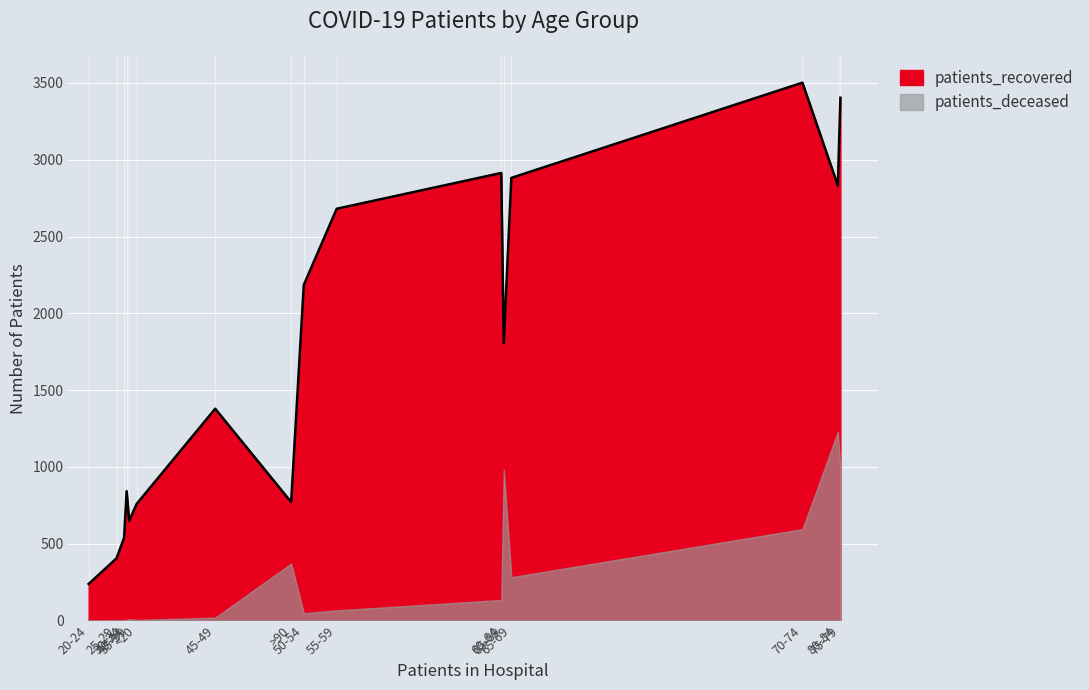

How many interior local valleys does the patients_recovered series have?

2